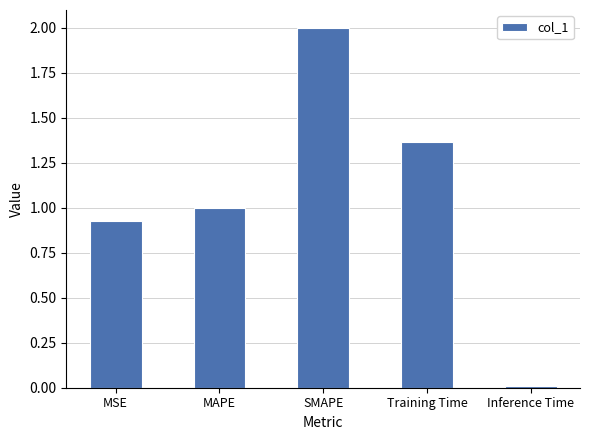

True or false: the data shows 0.5 at MSE.

False